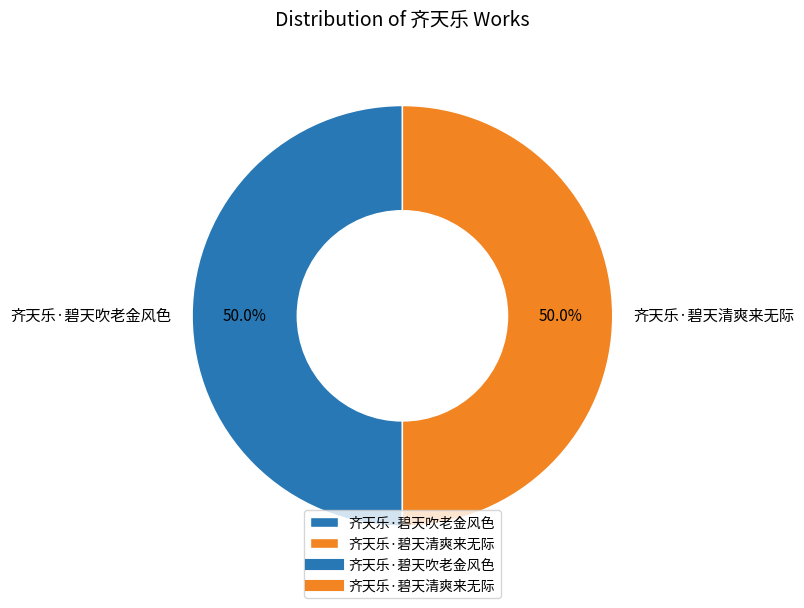

Approximately how many times larger is the value at 齐天乐·碧天吹老金风色 compared to 齐天乐·碧天清爽来无际?

1.0